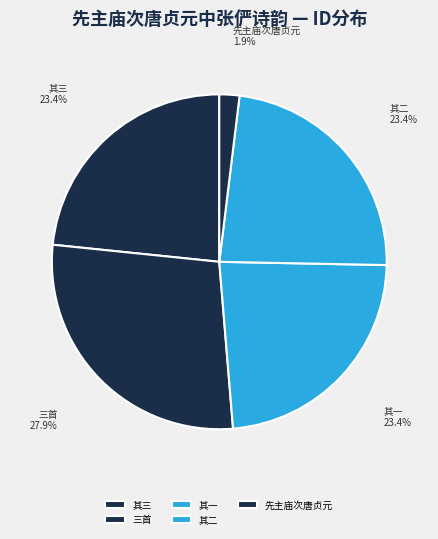

Approximately how many times larger is the value at 三首 compared to 其一?

1.2